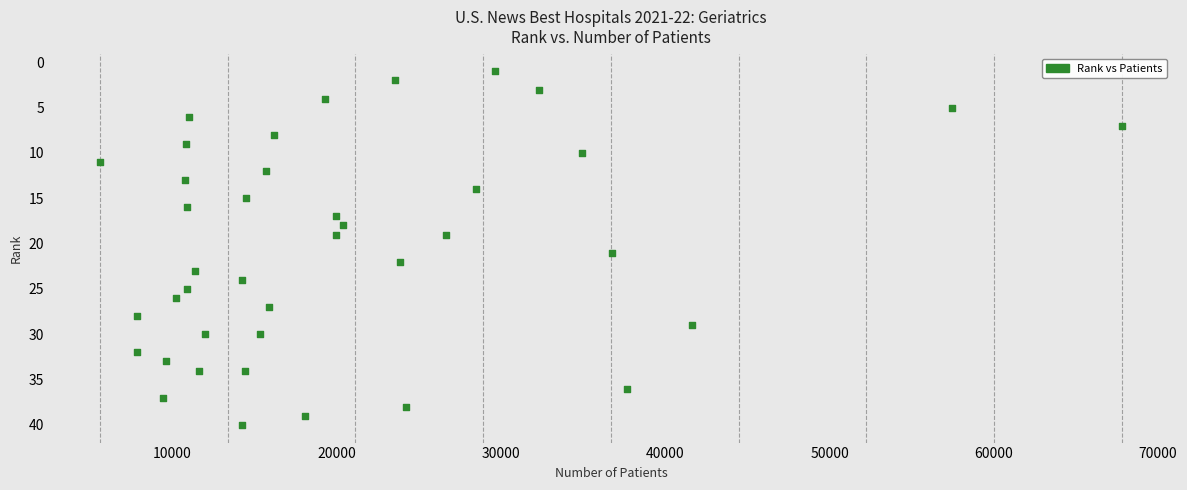

What is the range of X values (max minus min)?

62190